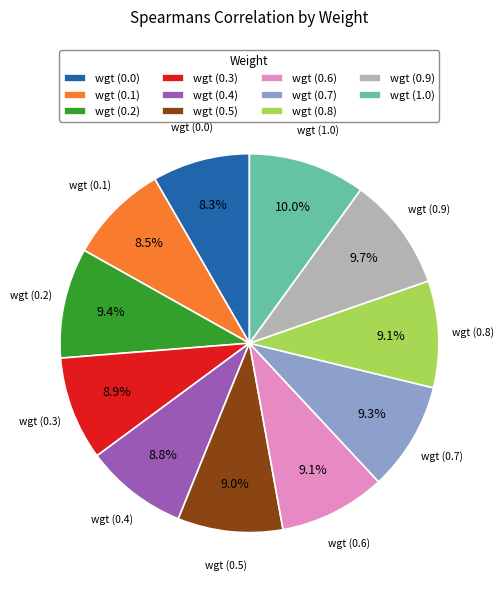

Which has a higher value, wgt (0.1) or wgt (0.7)?

wgt (0.7)